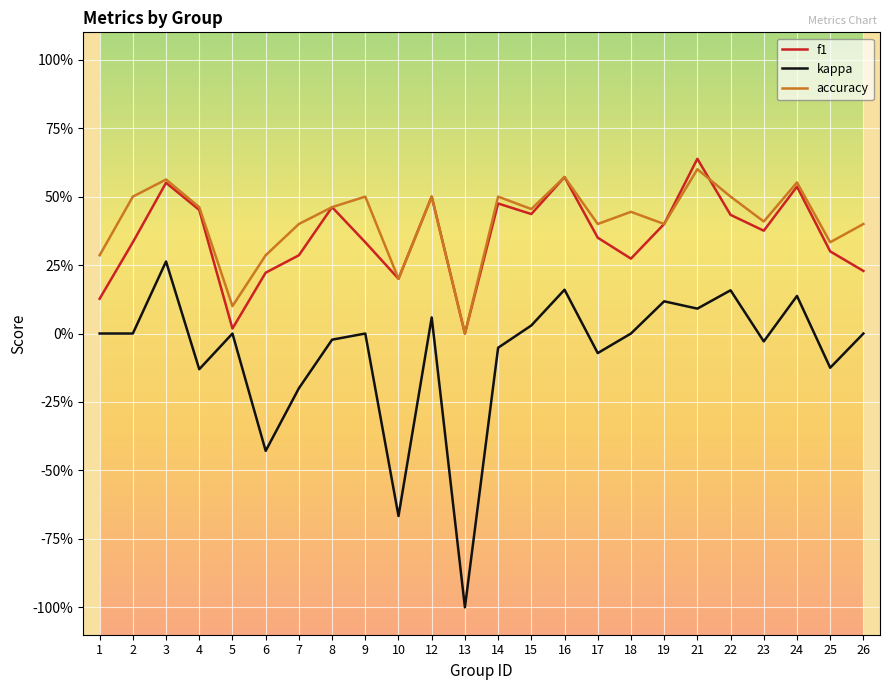

True or false: kappa and f1 cross at least once.

False